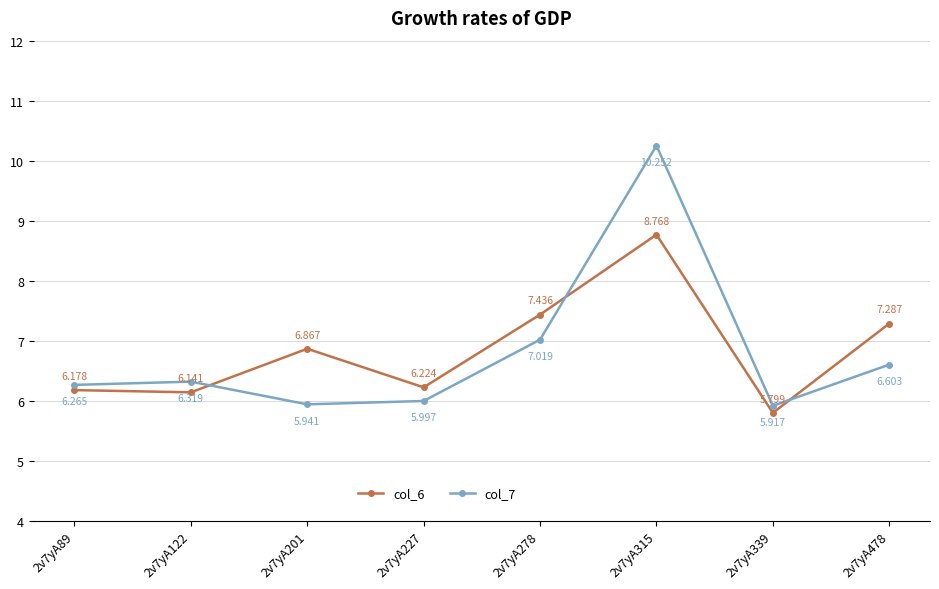

At which label is col_6 closest to 7?

2v7yA201